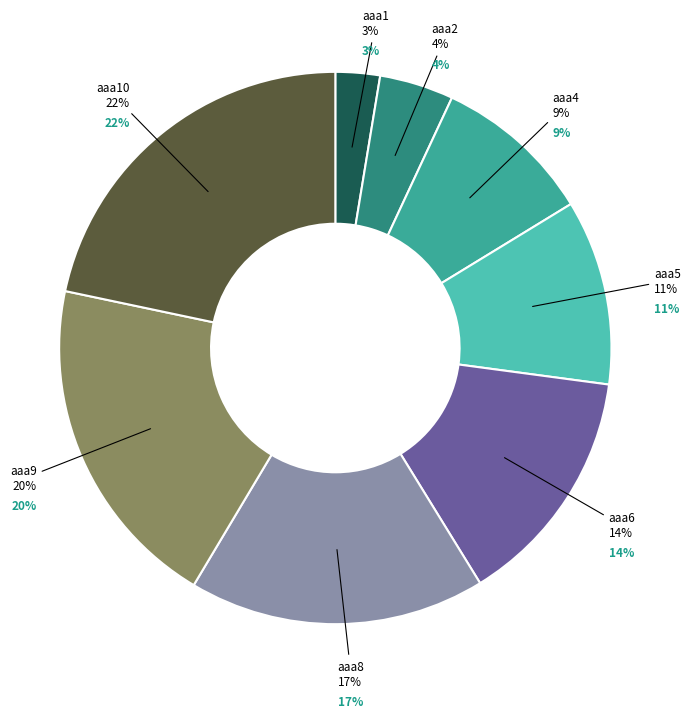

To the nearest percent, what portion does aaa10 represent?

22%